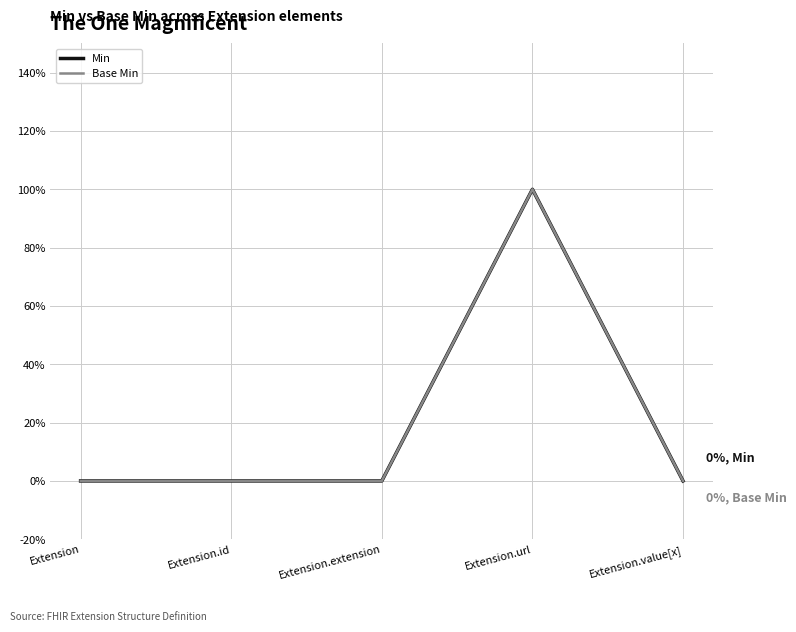

Does the chart have visible grid lines?

Yes